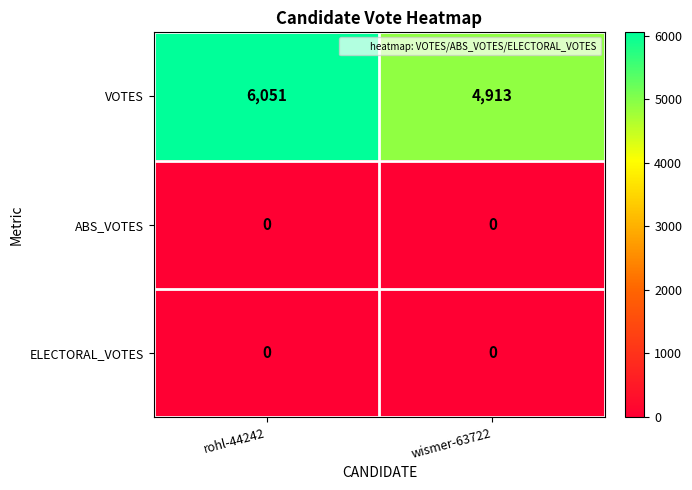

What is the difference between the highest and lowest values at rohl-44242?

6051